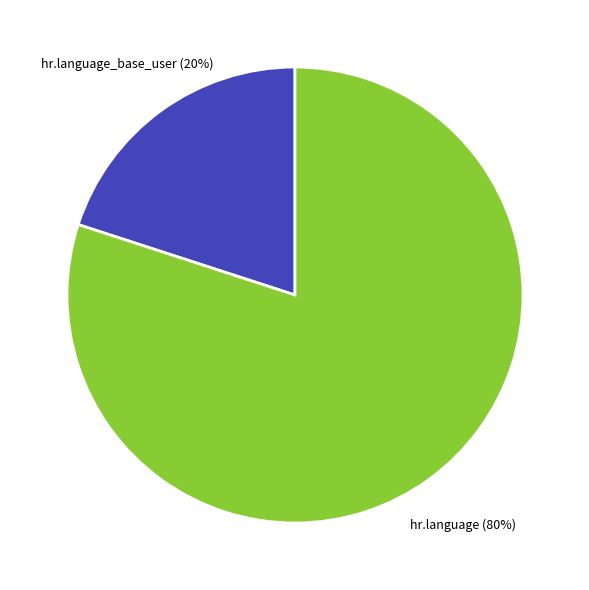

To the nearest percent, what is the average slice percentage?

50%